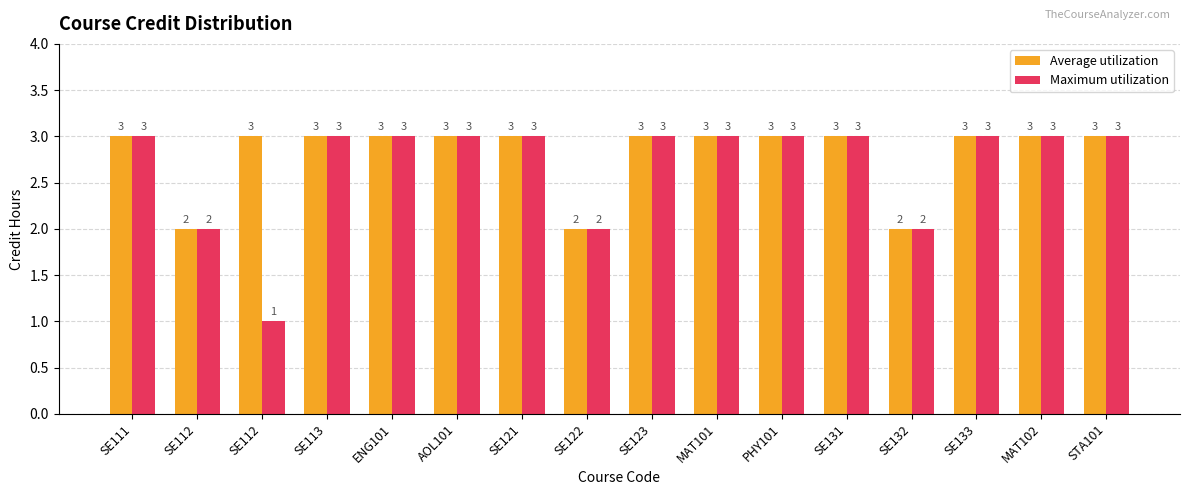

Is the value of Average utilization at SE112 greater than the value of Maximum utilization at SE113?

No